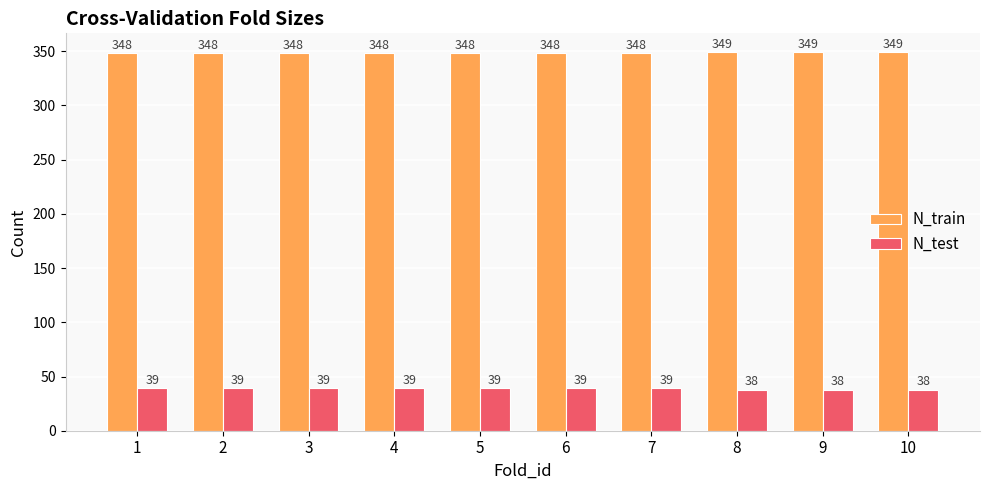

Reading left to right, transcribe all the data shown in this chart.

N_train: 1=348	2=348	3=348	4=348	5=348	6=348	7=348	8=349	9=349	10=349
N_test: 1=39	2=39	3=39	4=39	5=39	6=39	7=39	8=38	9=38	10=38